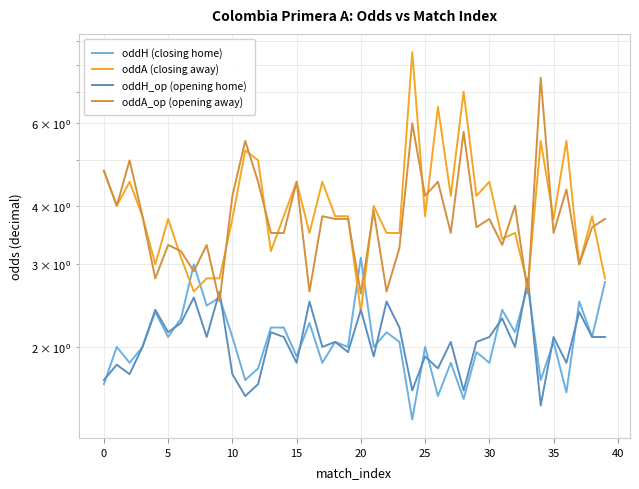

List the series in order of their peak value, lowest first.

oddH_op (opening home), oddH (closing home), oddA_op (opening away), oddA (closing away)